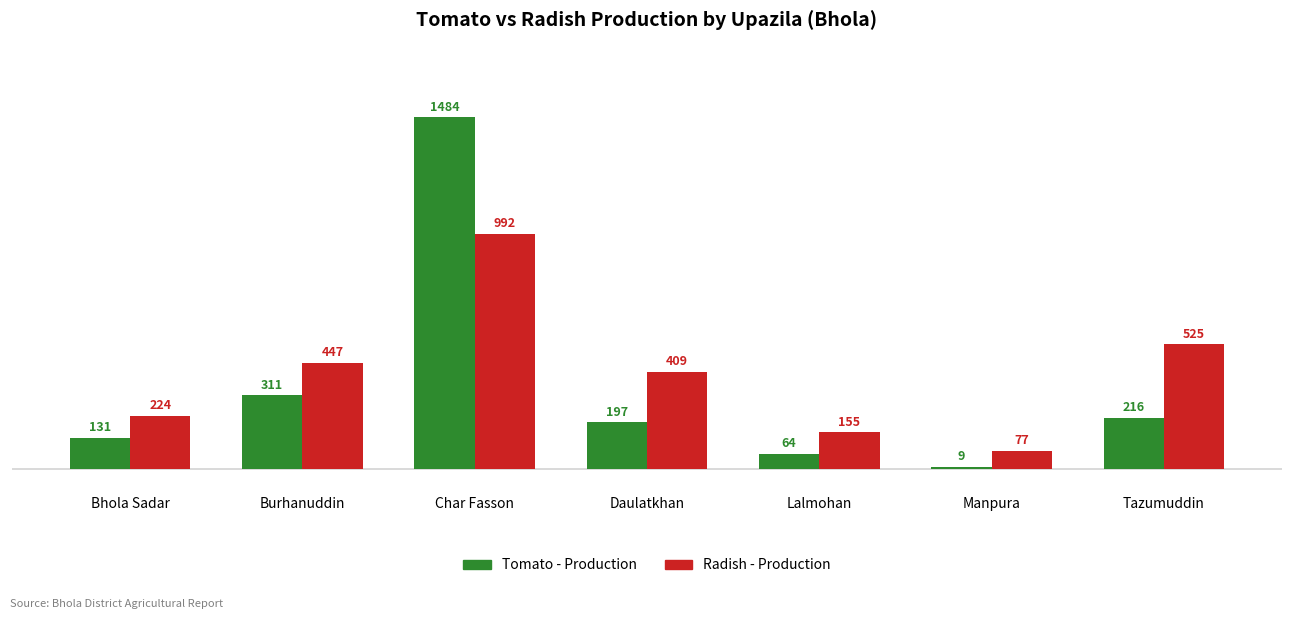

What is the difference between the Tomato - Production values at Lalmohan and Manpura?

55